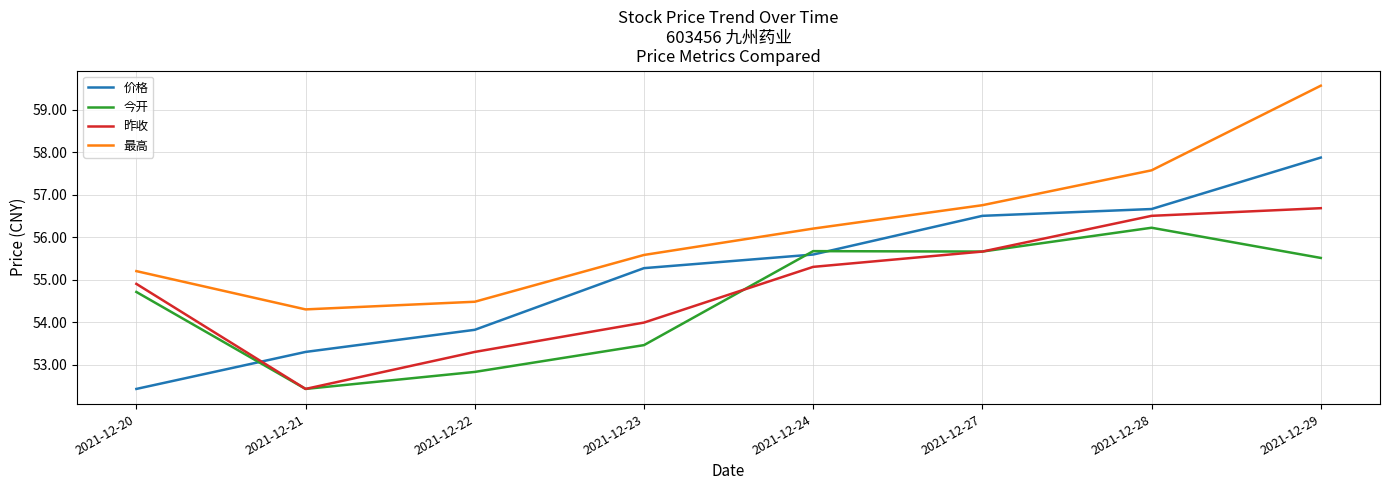

Which series has the largest total across all categories?

最高